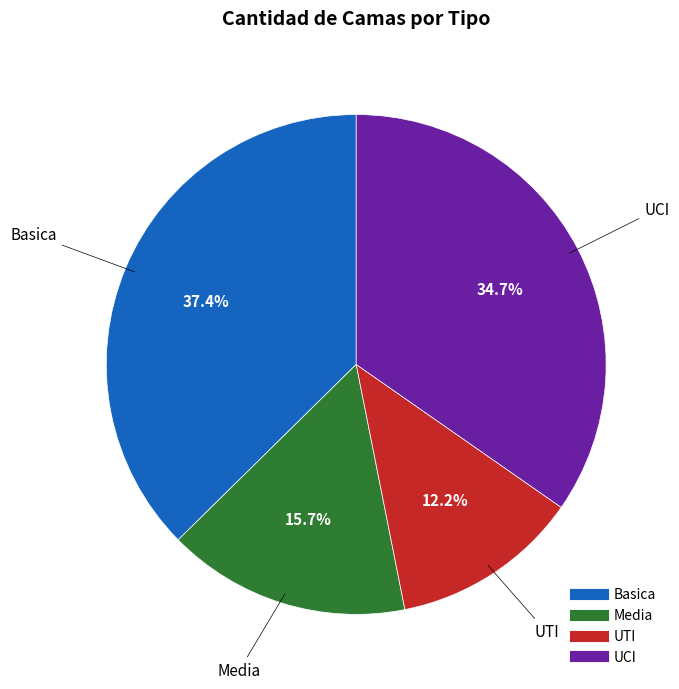

True or false: UTI accounts for 1% of the total.

False